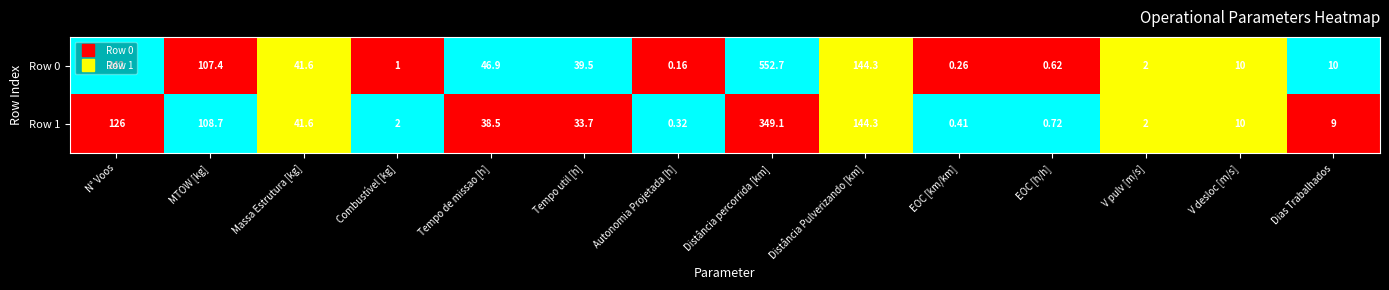

Where is Row 0 nearest to the value 276?

N° Voos